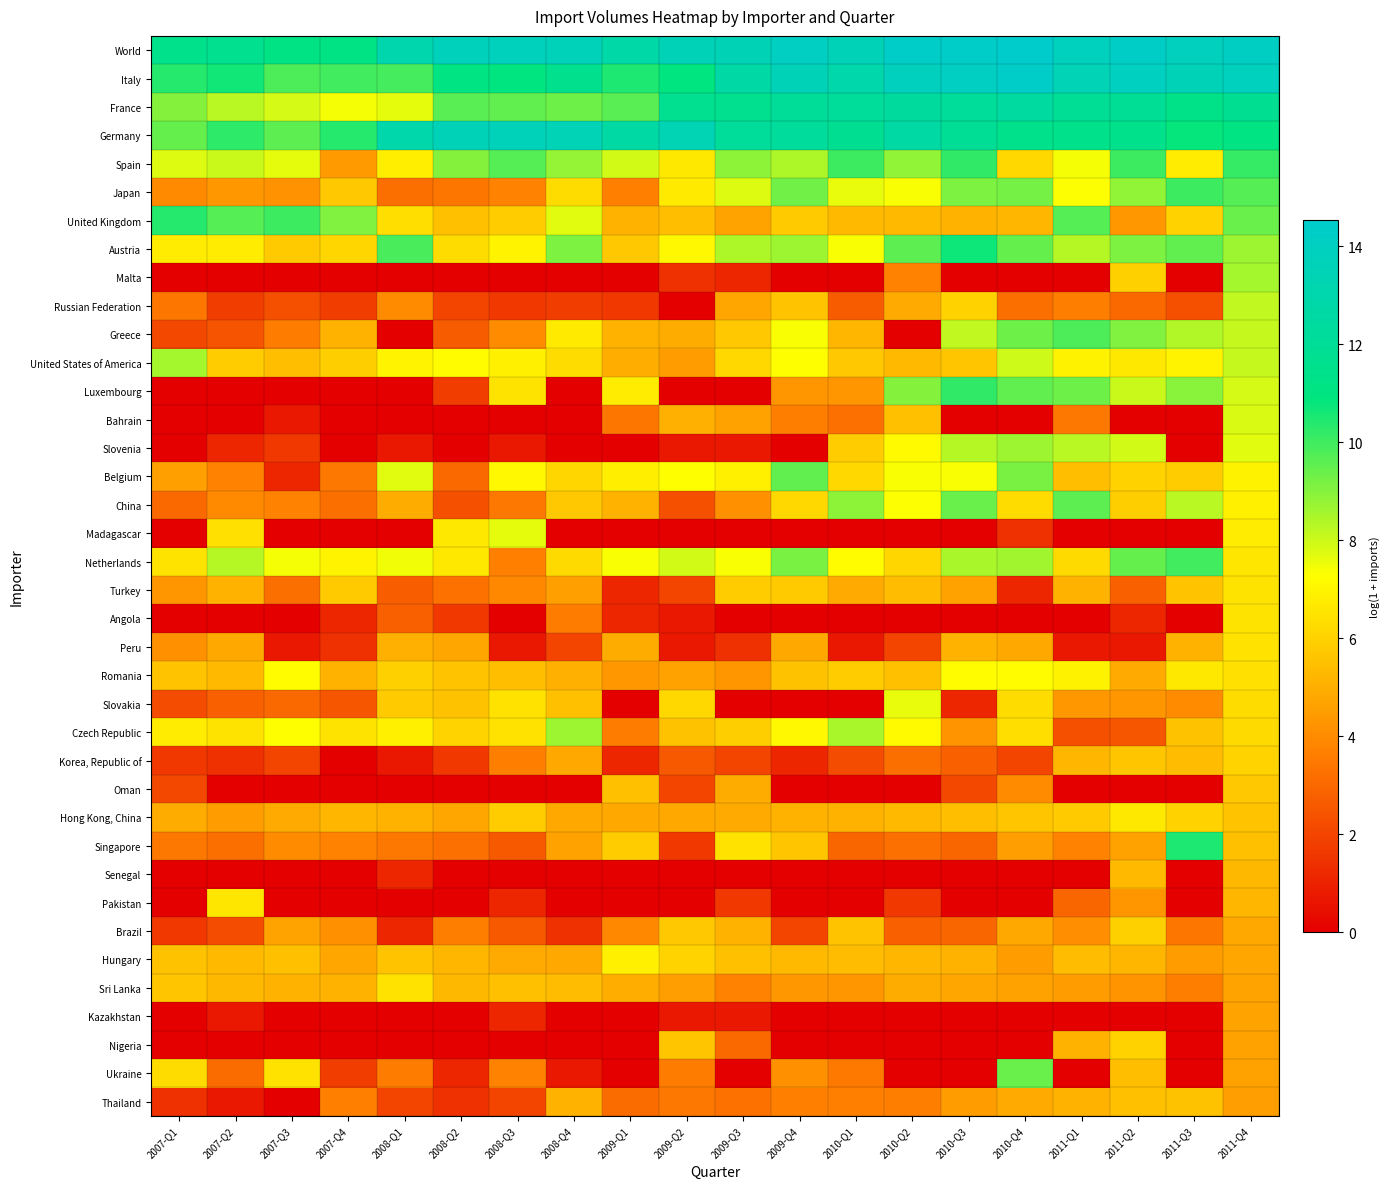

Rank the series at 2011-Q2 from lowest to highest value.

Bahrain, Madagascar, Oman, Kazakhstan, Peru, Angola, Czech Republic, Turkey, Russian Federation, Sri Lanka, Slovakia, Pakistan, United Kingdom, Singapore, Romania, Hungary, Senegal, Ukraine, Thailand, Korea, Republic of, China, Malta, Brazil, Belgium, Nigeria, United States of America, Hong Kong, China, Slovenia, Luxembourg, Japan, Greece, Austria, Netherlands, Spain, Germany, France, Italy, World